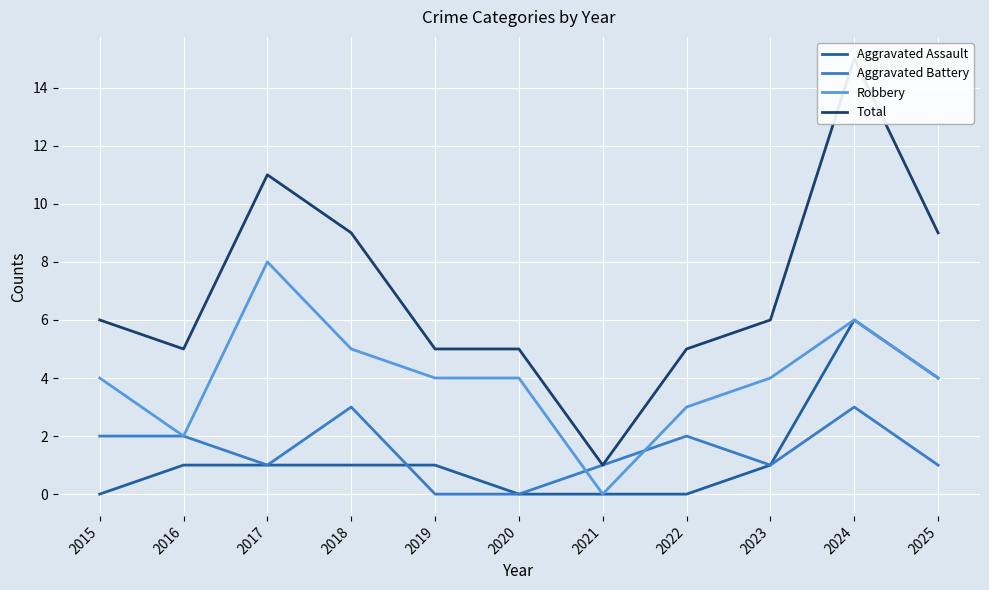

What is the value of the Total point at the 5th from the left?

5